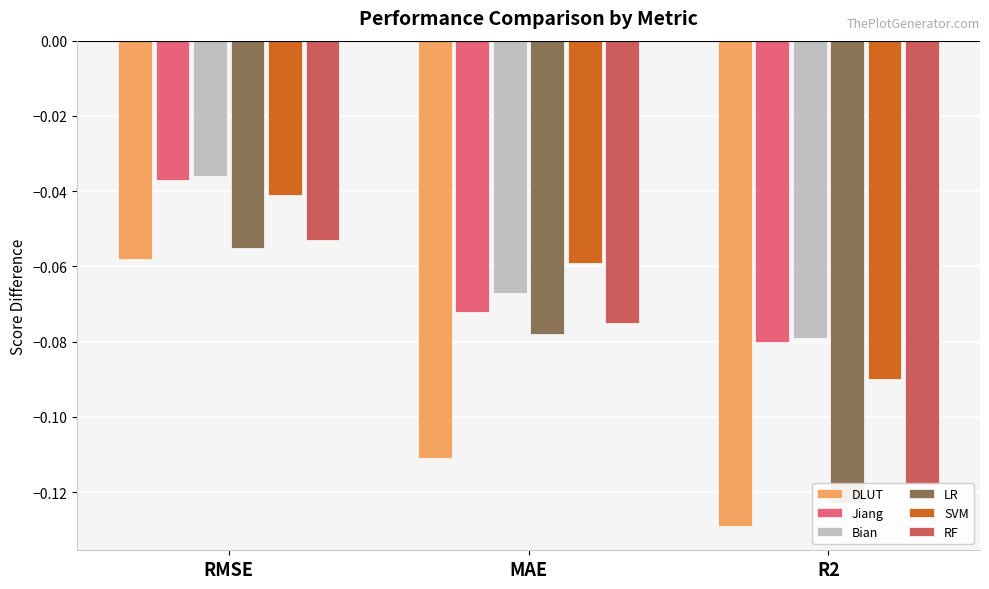

Which has a higher value, MAE or R2?

MAE